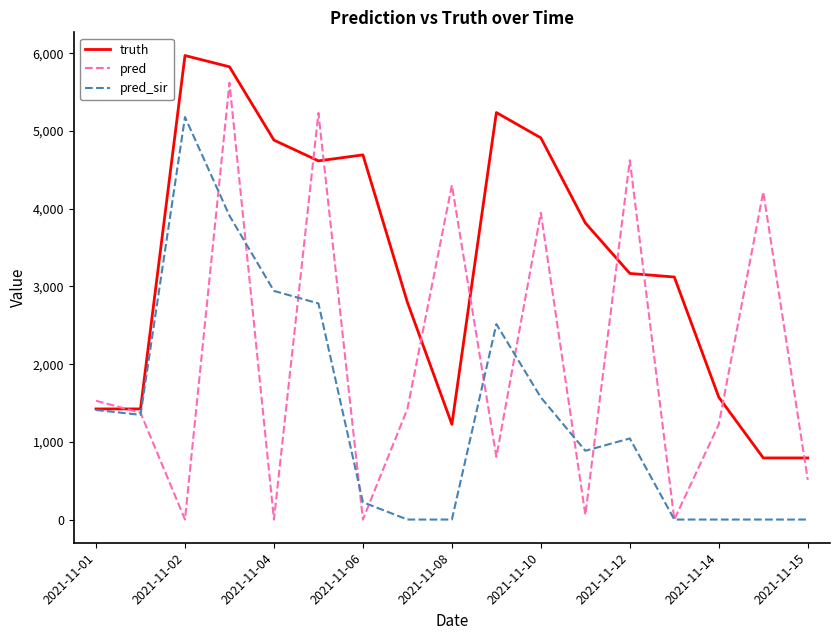

Which series has the largest range (max minus min)?

pred